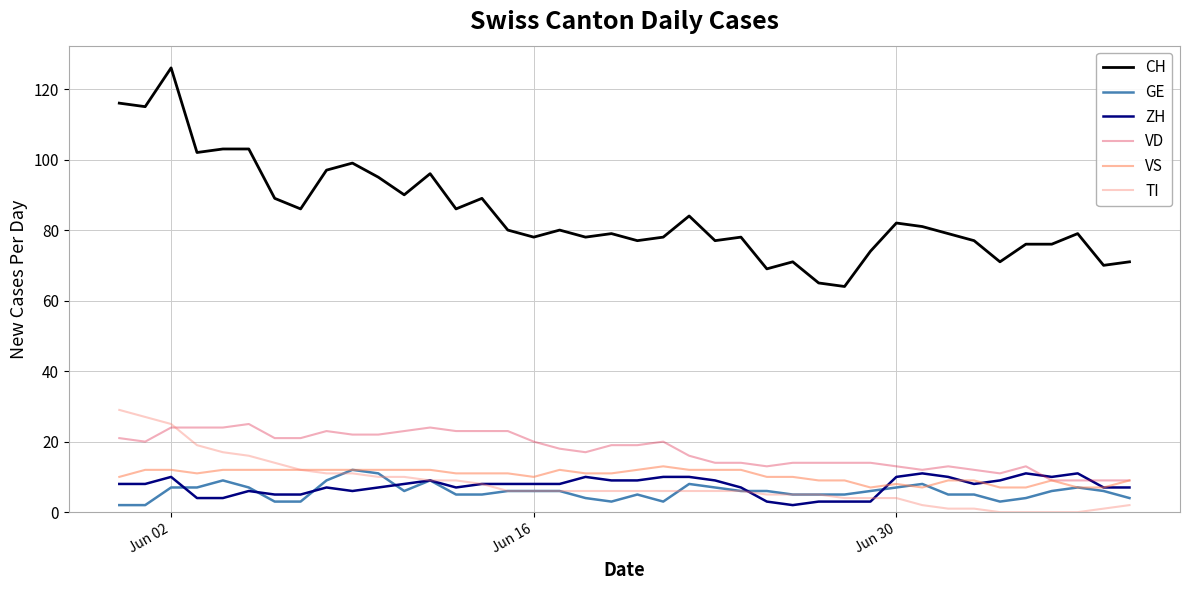

What is the minimum value for GE?

2